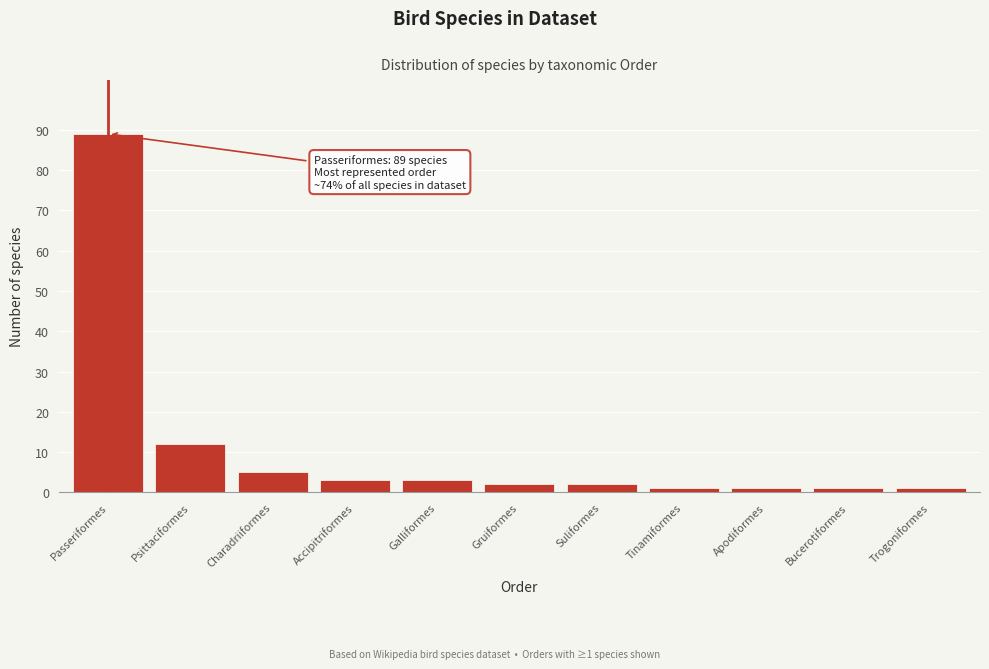

Reading left to right, transcribe all the data shown in this chart.

Passeriformes=89	Psittaciformes=12	Charadriiformes=5	Accipitriformes=3	Galliformes=3	Gruiformes=2	Suliformes=2	Tinamiformes=1	Apodiformes=1	Bucerotiformes=1	Trogoniformes=1